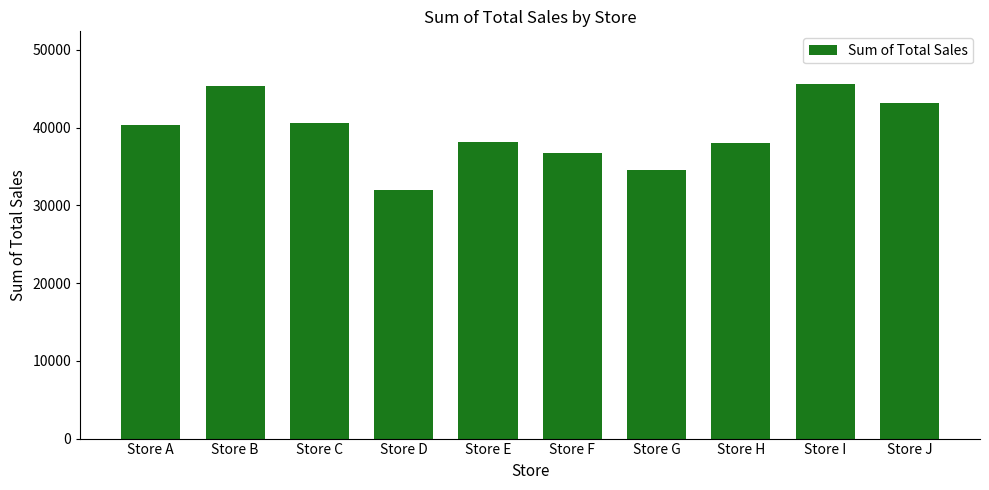

Approximately how many times larger is the value at Store E compared to Store J?

0.9